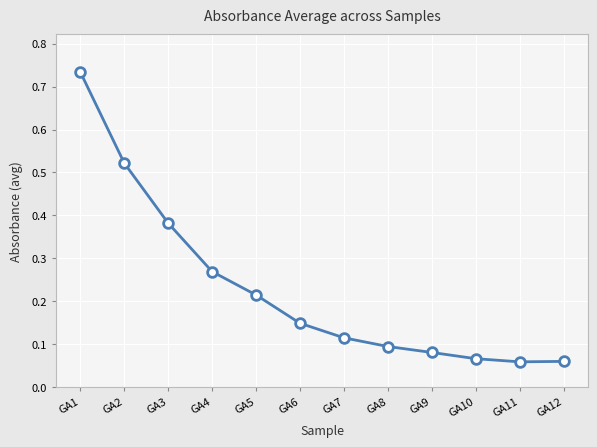

What is the sum of all values?

2.7